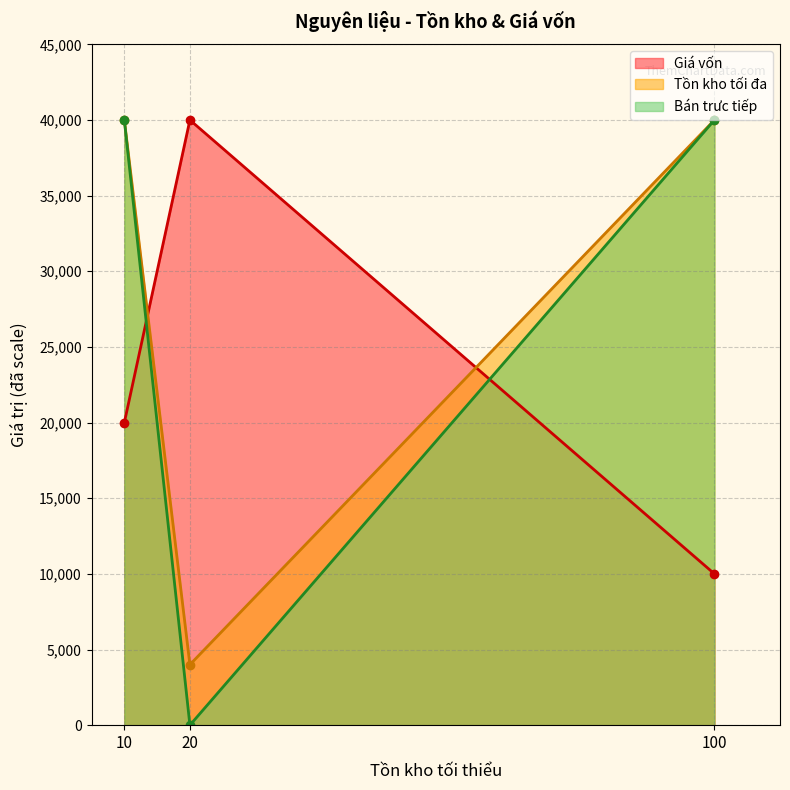

The value of Giá vốn at 20 is 40000. True or false?

True